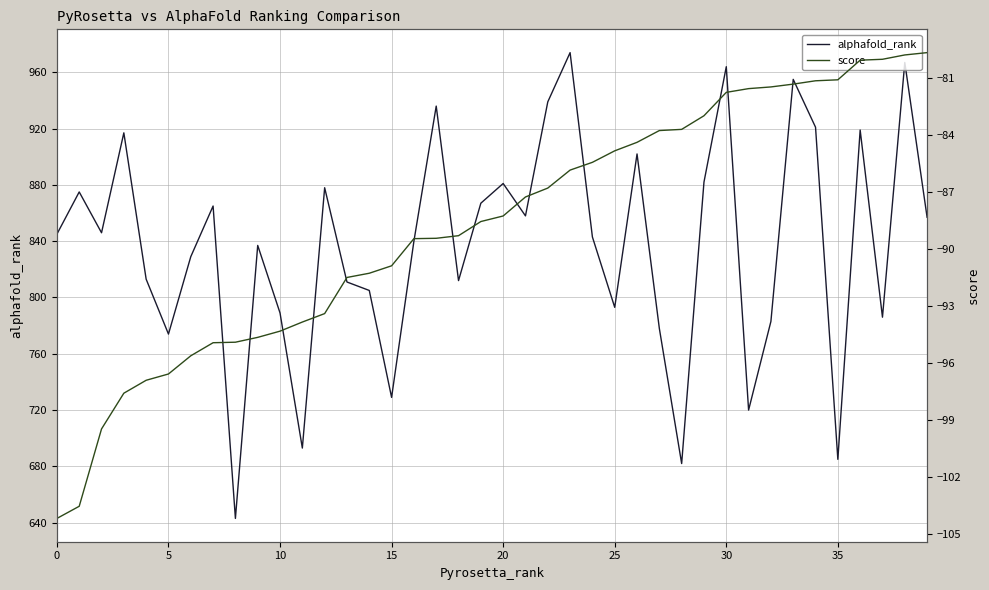

Is this an area chart (filled region under the line)?

No